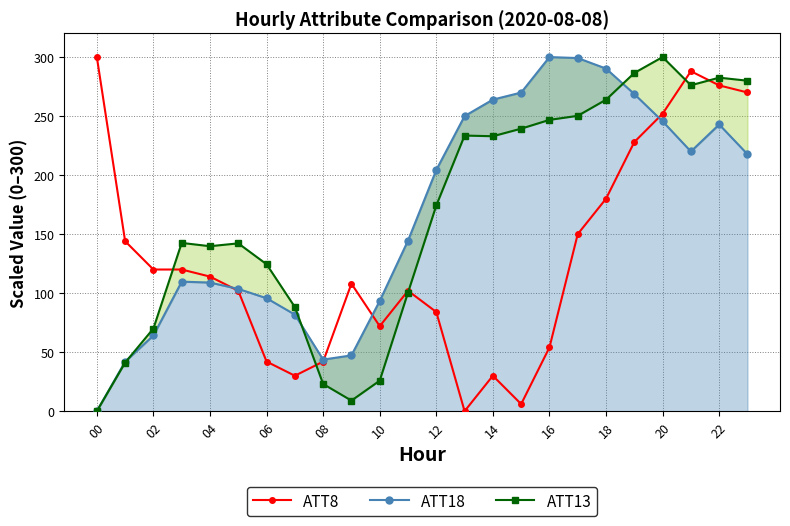

Reading left to right, list all the values displayed in this chart.

ATT8: 300.0	144.0	120.0	120.0	114.0	102.0	42.0	30.0	42.0	108.0	72.0	102.0	84.0	0.0	30.0	6.0	54.0	150.0	180.0	228.0	252.0	288.0	276.0	270.0
ATT18: 0.0	41.9	64.1	109.7	109.0	103.6	95.7	81.8	43.7	47.3	93.4	144.5	204.4	250.0	264.0	269.9	300.0	299.2	290.2	268.7	245.6	220.0	242.9	217.7
ATT13: 0.0	41.1	70.0	142.5	139.7	142.2	124.5	88.2	23.0	8.9	25.8	100.5	174.3	233.5	232.9	239.3	246.8	250.2	263.9	286.5	300.0	276.1	282.6	280.0